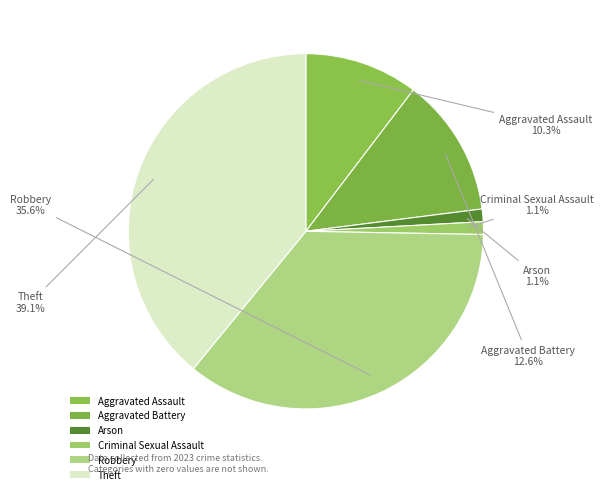

Count the number of slices in the pie.

6